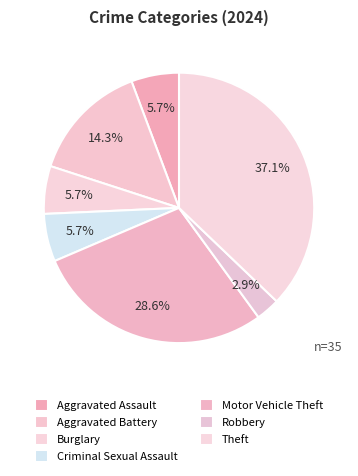

Is there any slice that represents more than half of the pie?

No